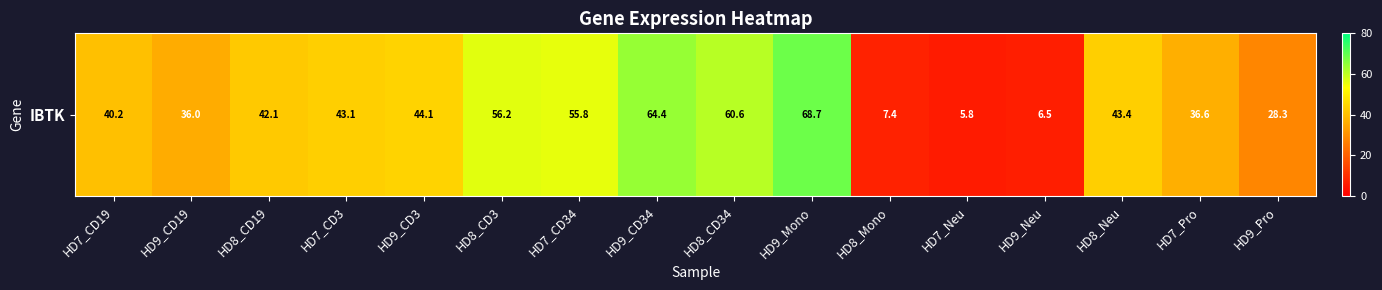

What is the smallest value displayed?

5.8